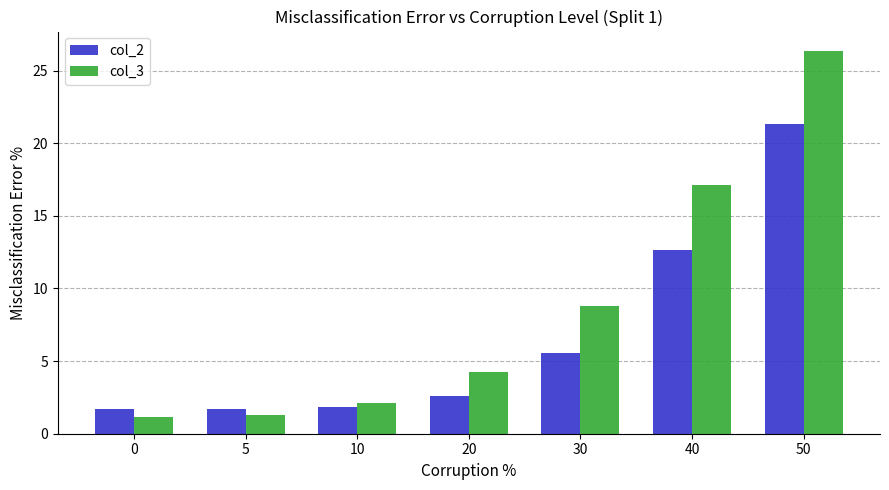

The col_2 series shows 1.5 at 20. True or false?

False